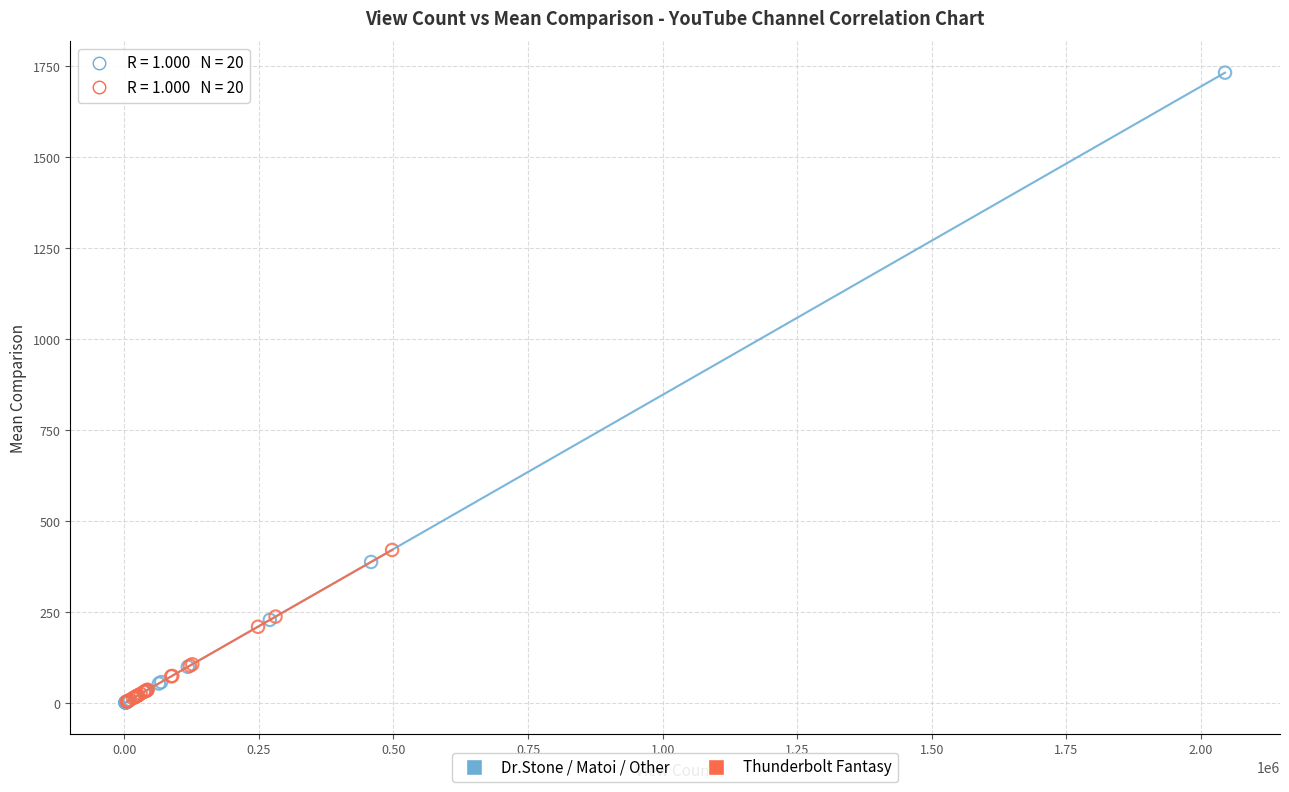

Which series reaches the maximum Y coordinate?

Dr.Stone / Matoi / Other